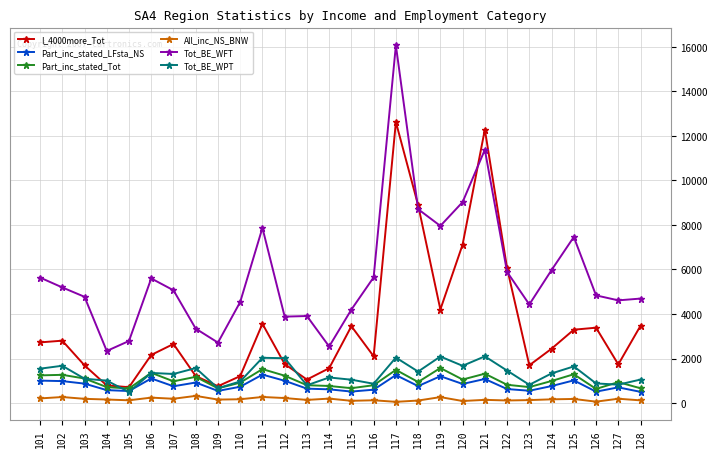

Between 125 and 126, which series saw the biggest shift?

Tot_BE_WFT